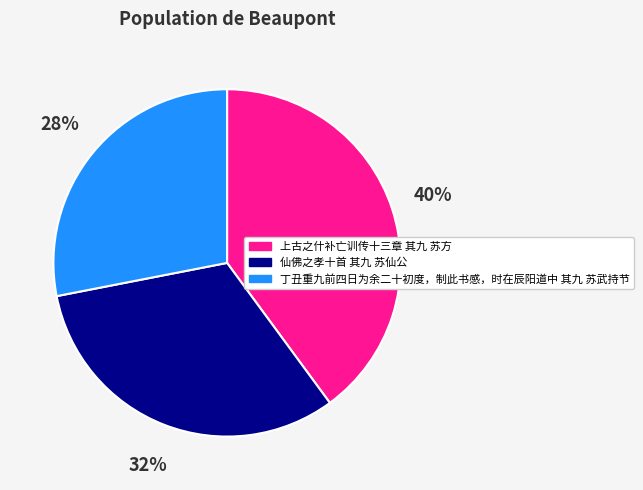

To the nearest percent, what portion does 仙佛之孝十首 其九 苏仙公 represent?

32%